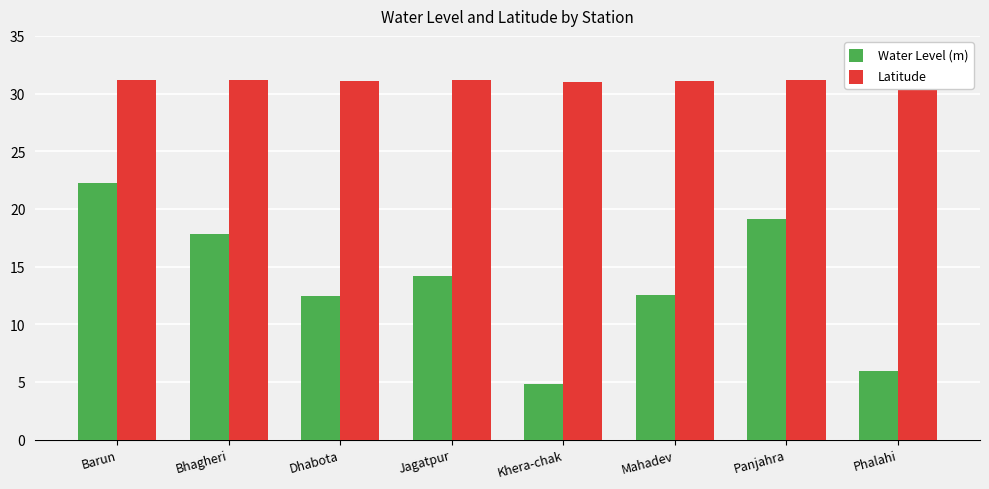

What is the average value of the Water Level (m) series?

13.6